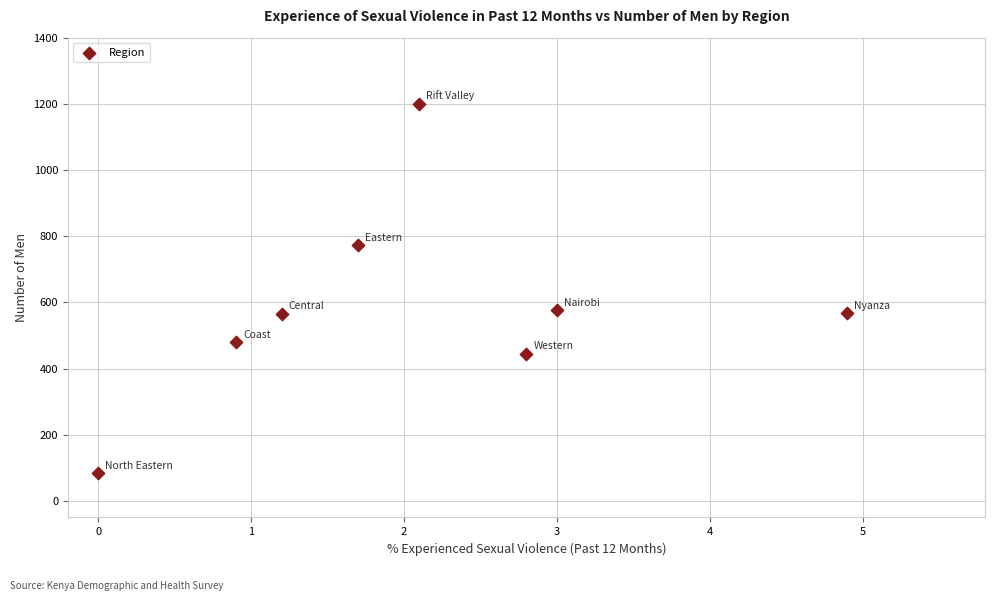

What is the average Y value?

587